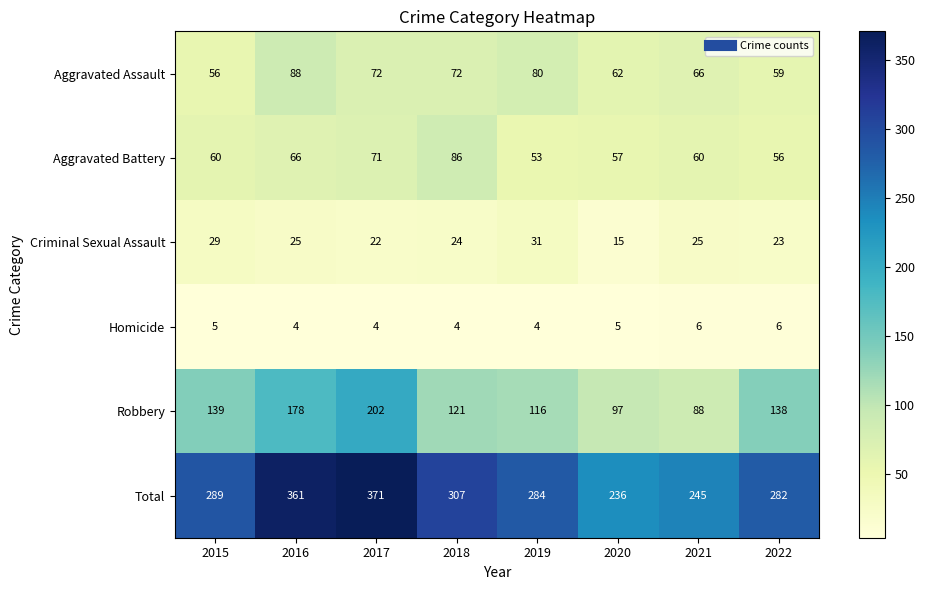

How many categories are shown in the chart?

8